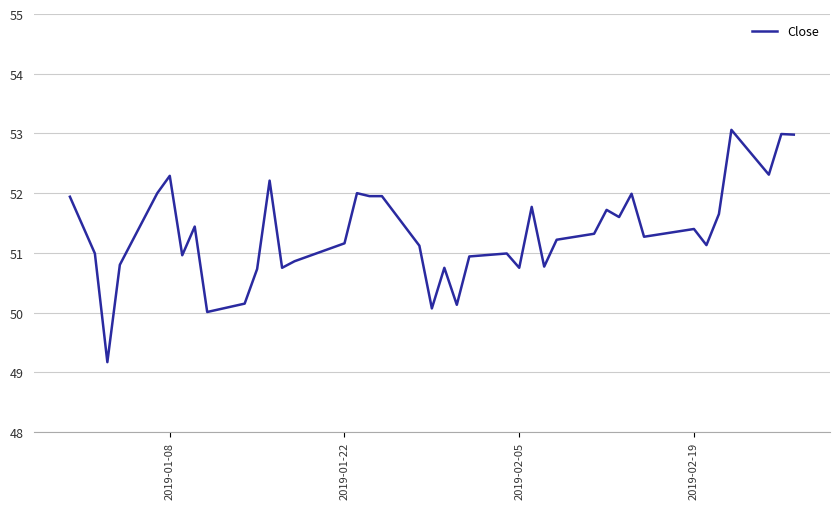

What is the smallest value displayed?

49.2